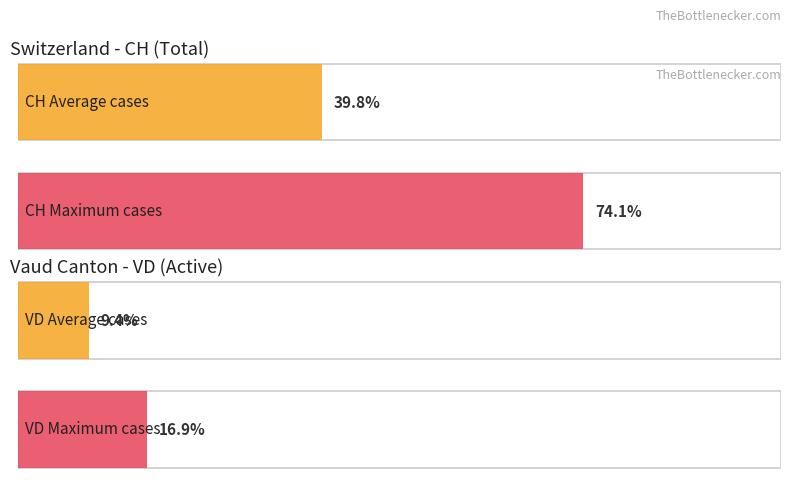

Which series has the largest range (max minus min)?

CH